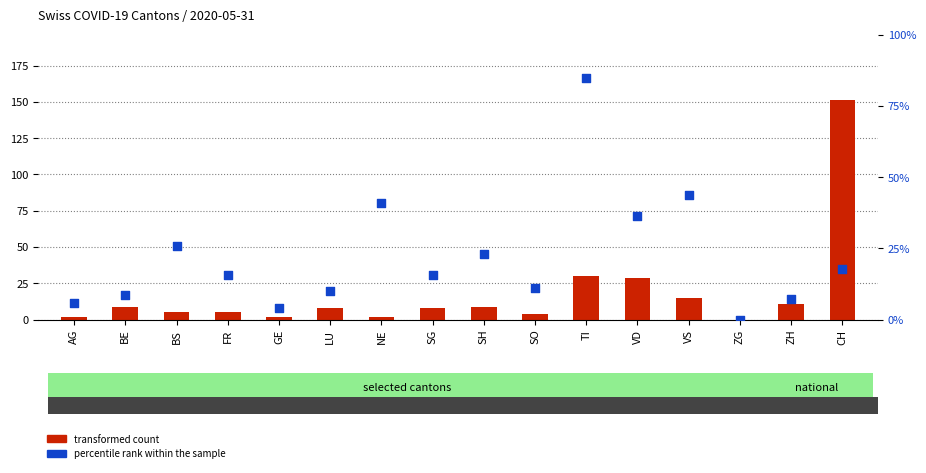

Which series contains the highest Y value?

canton count